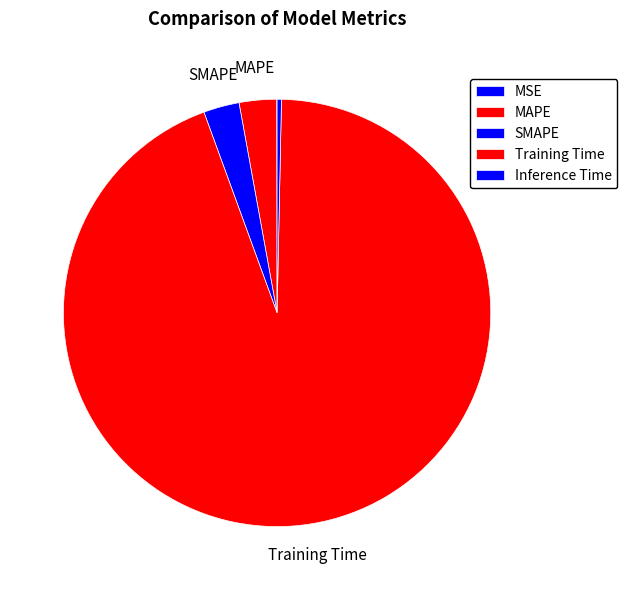

Which category accounts for the majority?

Training Time